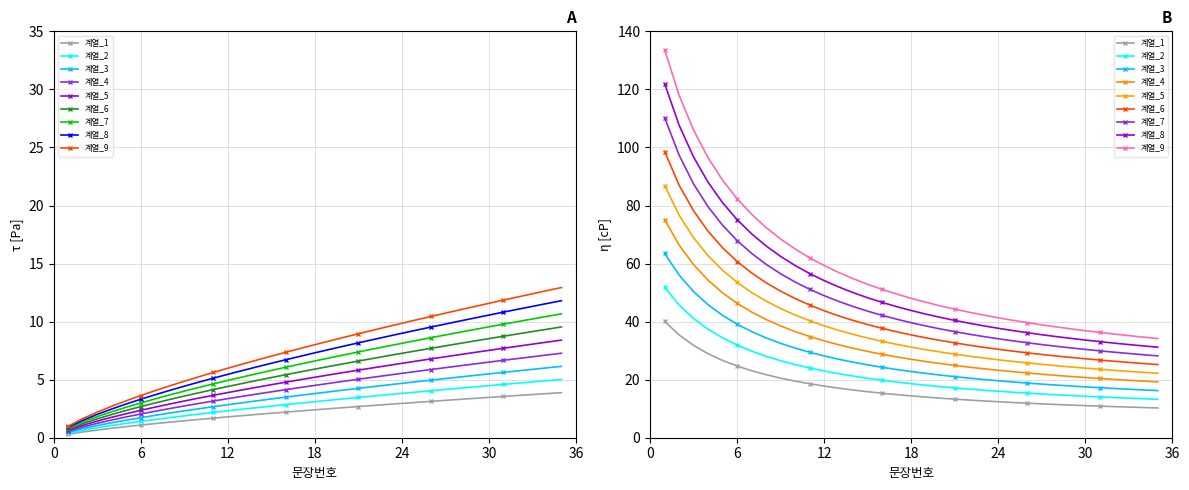

What is the difference between the maximum and minimum values?

11.9